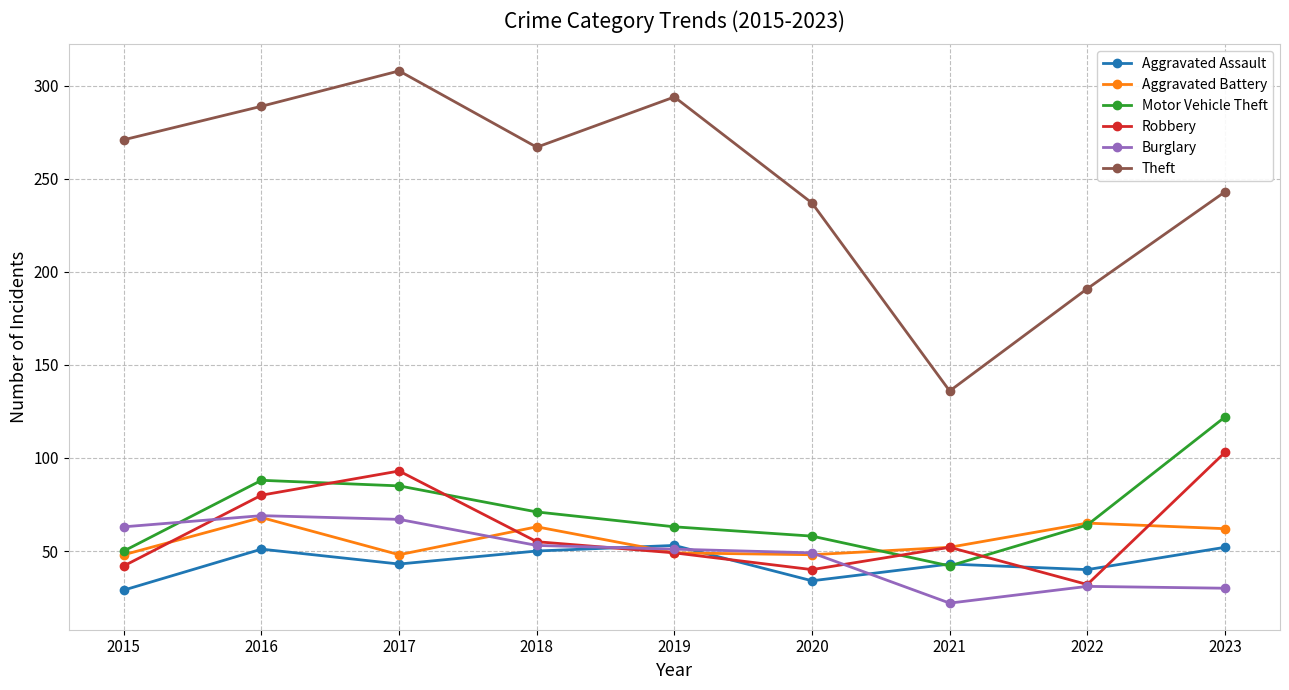

How many lines are shown in the chart?

6